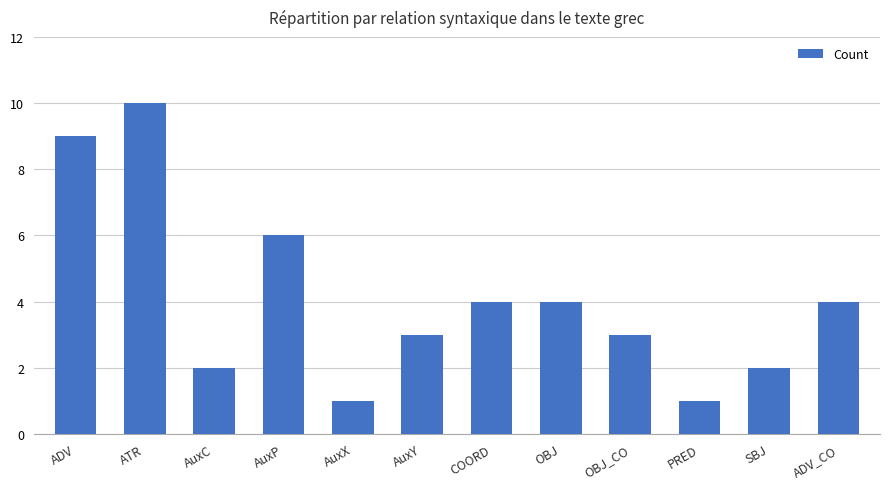

What is the ratio of the value at AuxP to the value at AuxY?

2.0